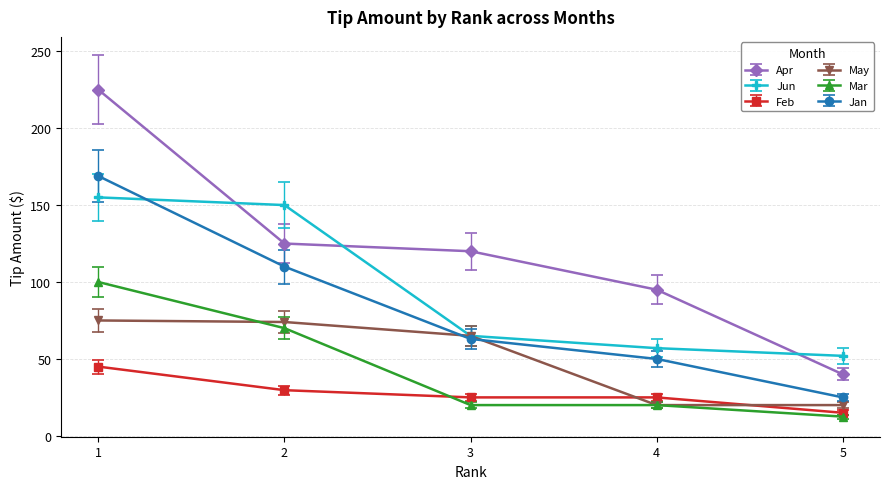

What is the spread (max minus min) of values at 1?

180.0